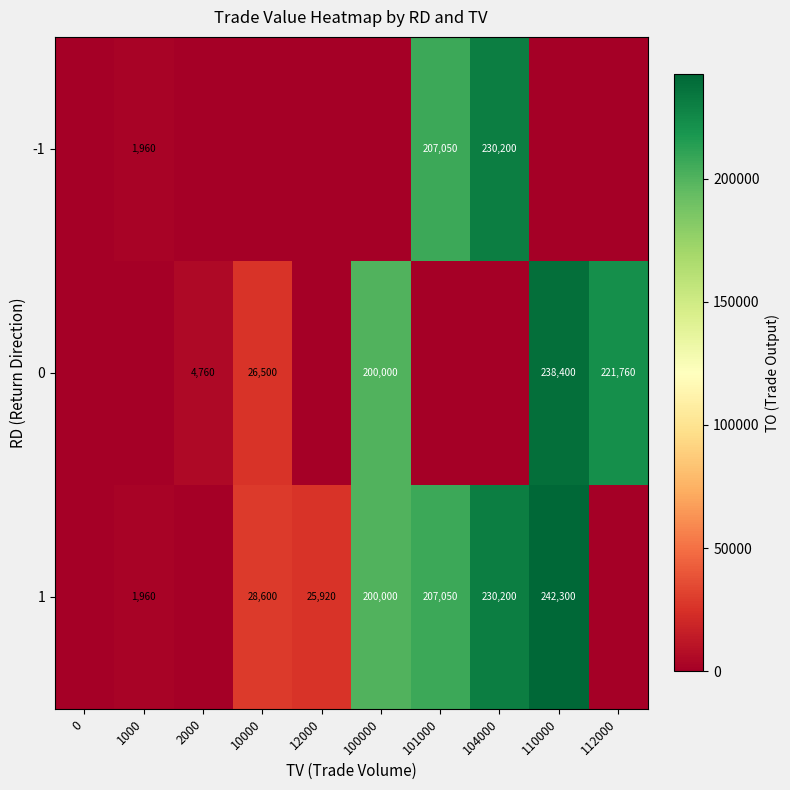

Count the number of data series in this chart.

3